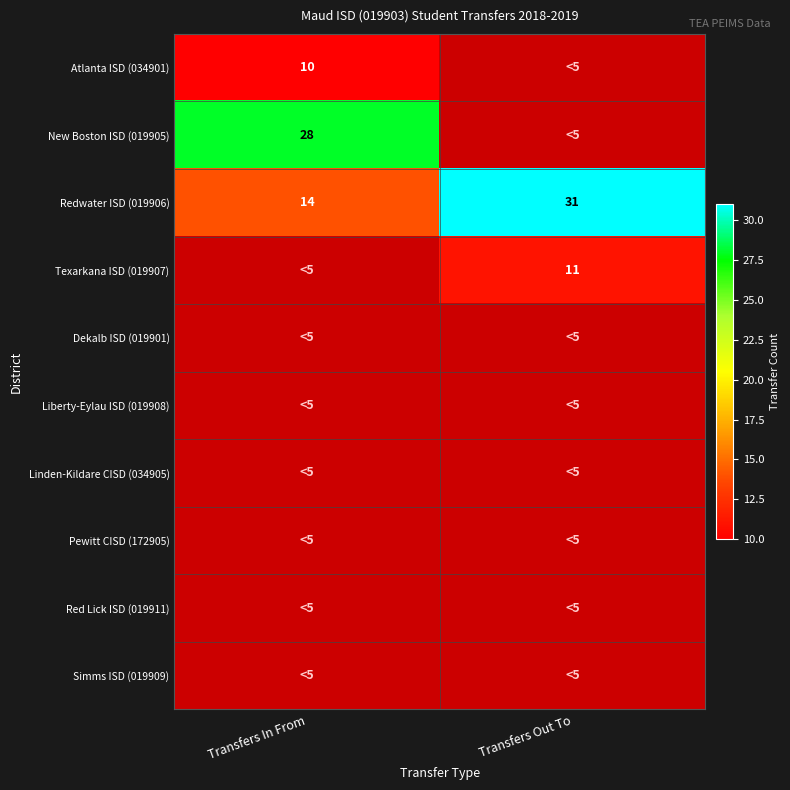

The value of Redwater ISD (019906) at Transfers Out To is 31. True or false?

True